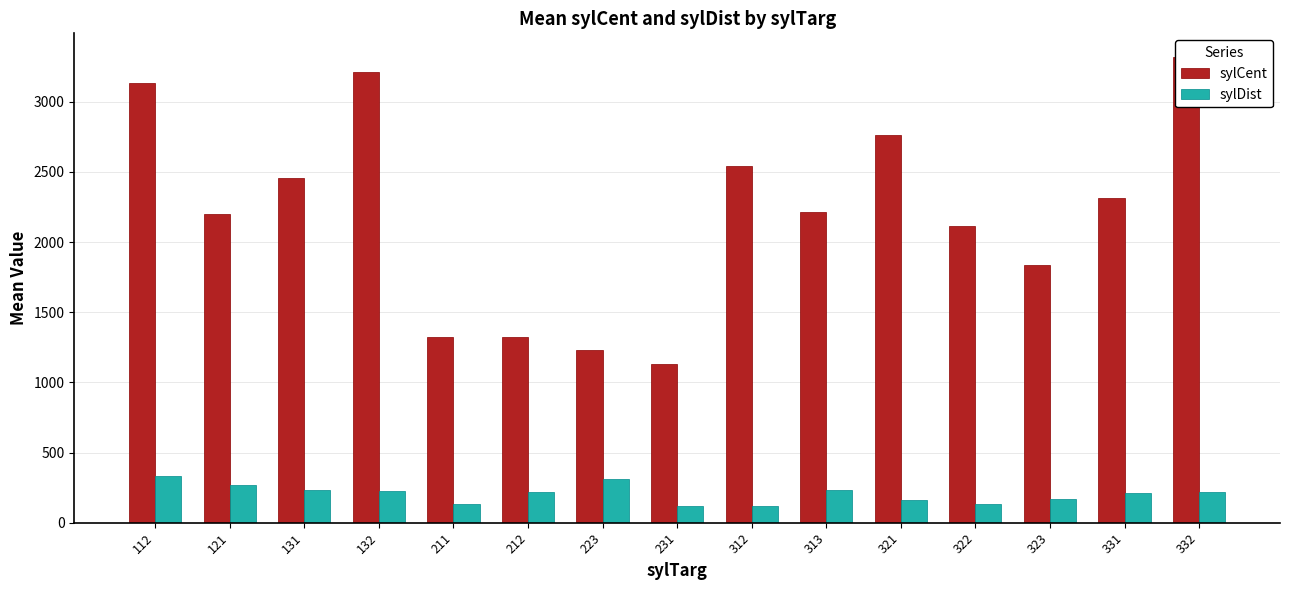

At which category is the sum across all series the highest?

332